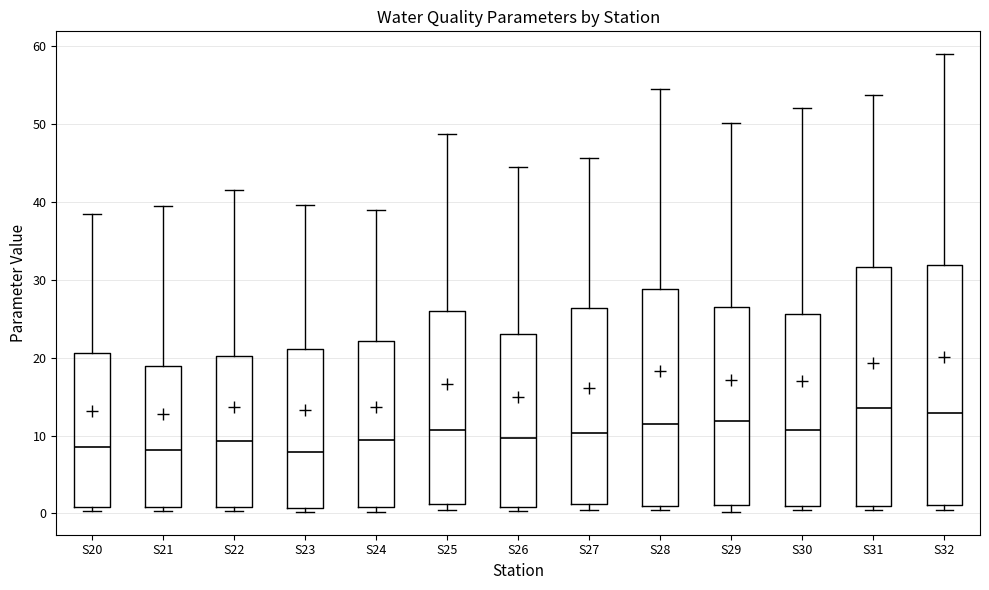

Where is the upper edge of the box for S21 on the y-axis? The values are not printed on the chart, so give them approximately, as read against the axis.

19